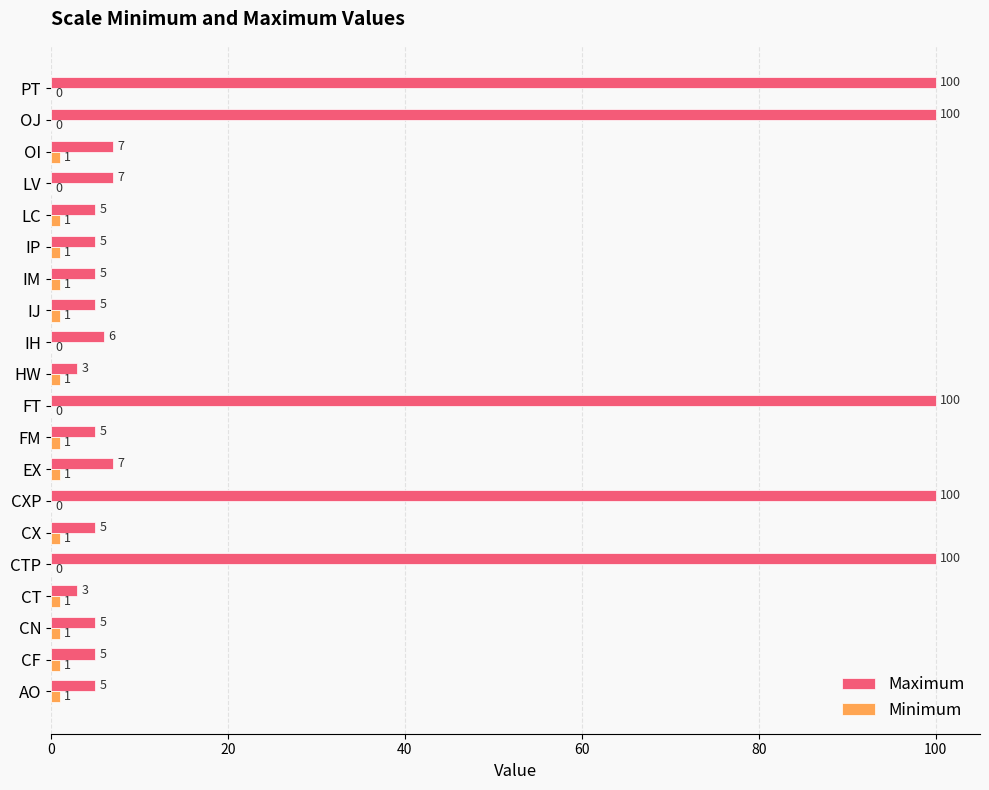

Between CTP and IJ, which series saw the biggest shift?

Maximum